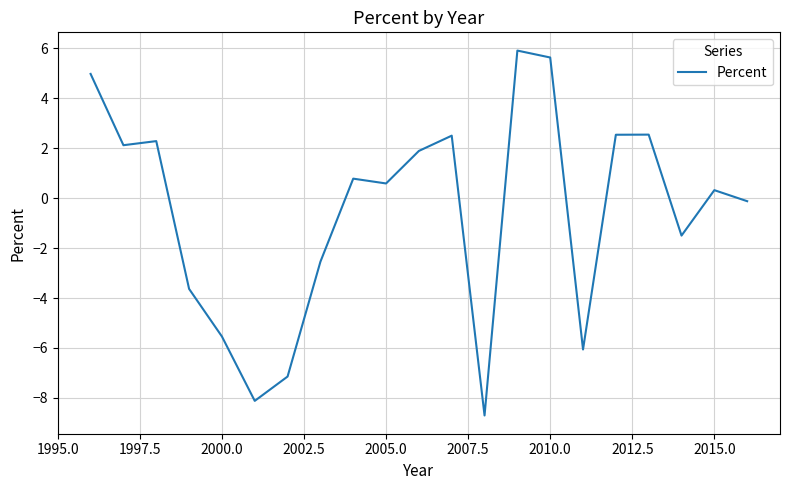

True or false: the data has more than 2 interior local peaks.

True